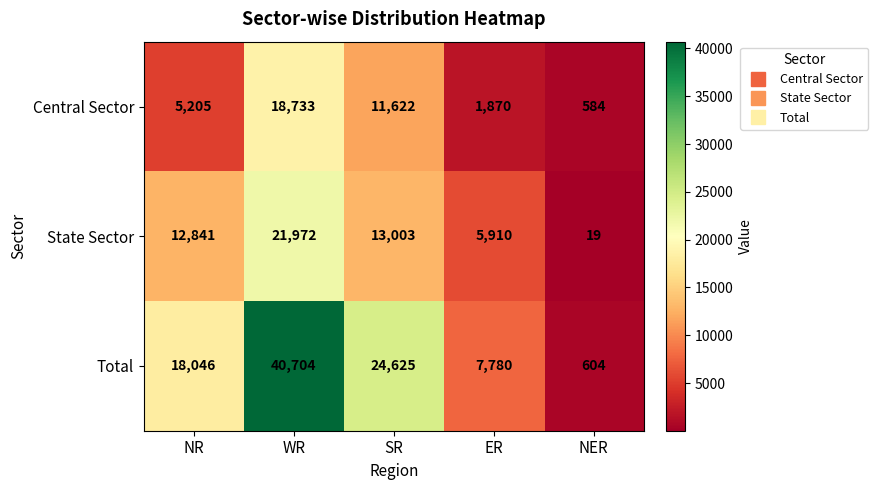

How many data points does each series have?

5